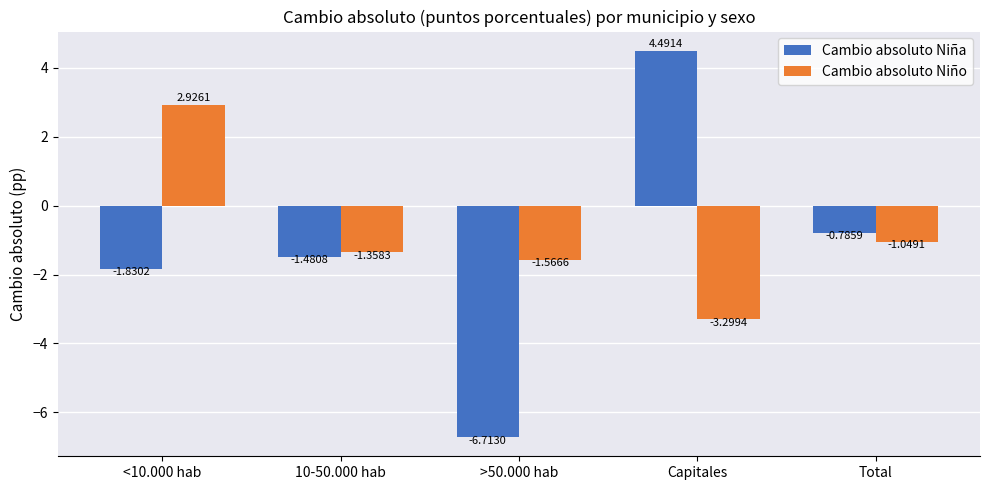

What is the average value of the Cambio absoluto Niño series?

-0.9